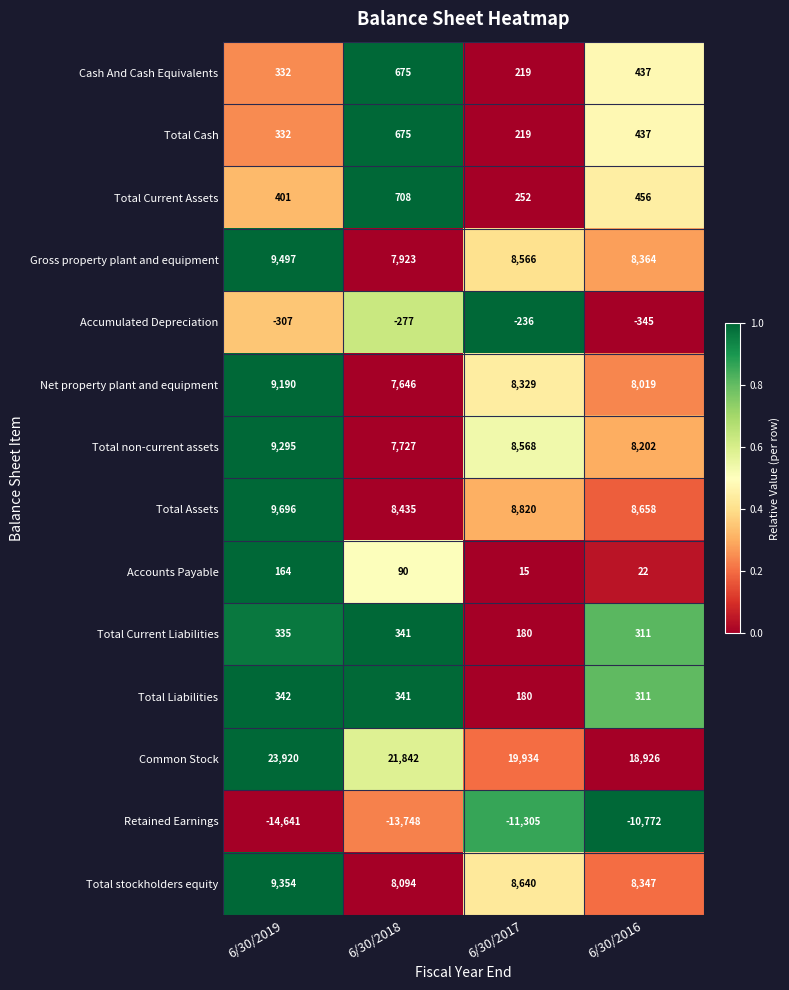

At which category is the sum across all series the highest?

6/30/2019